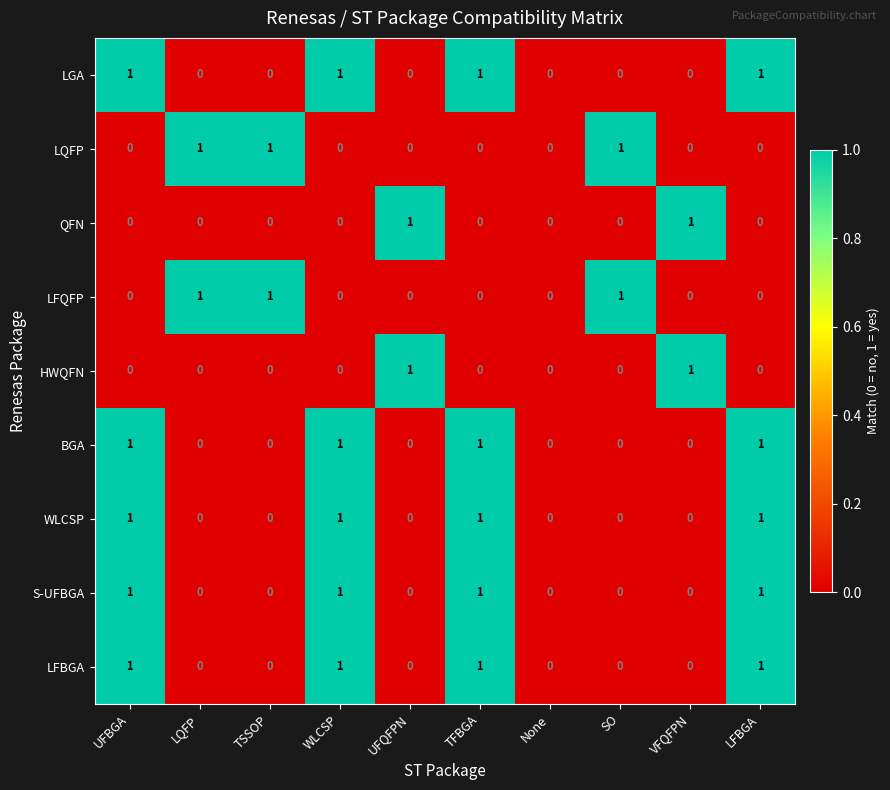

What is the total value across all series at WLCSP?

5